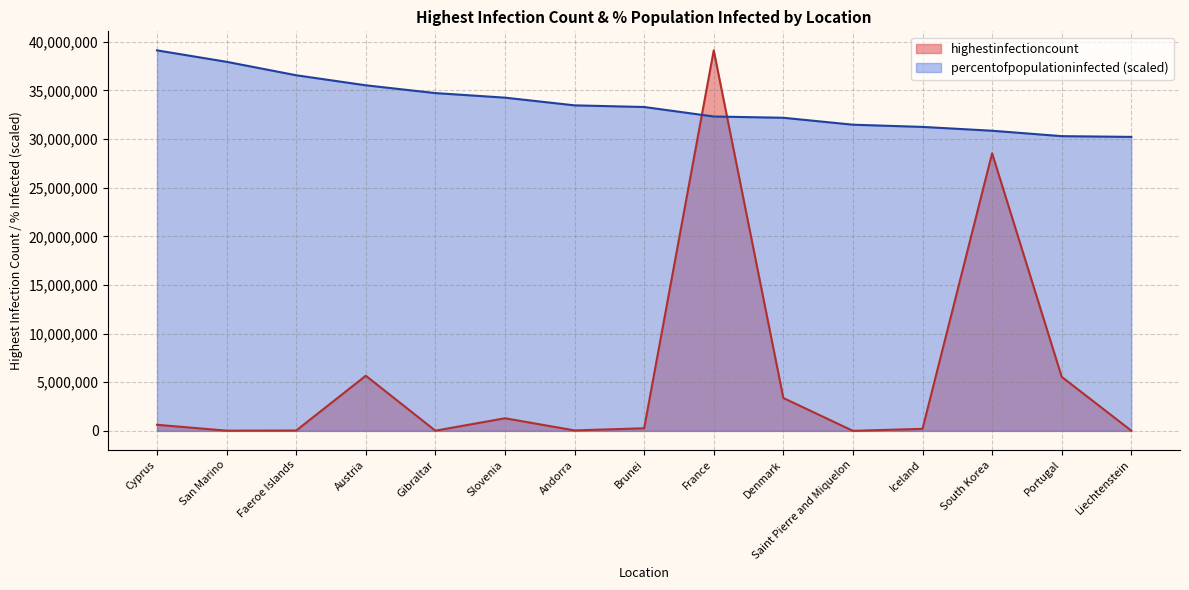

Does the chart display data point markers on the line(s)?

No